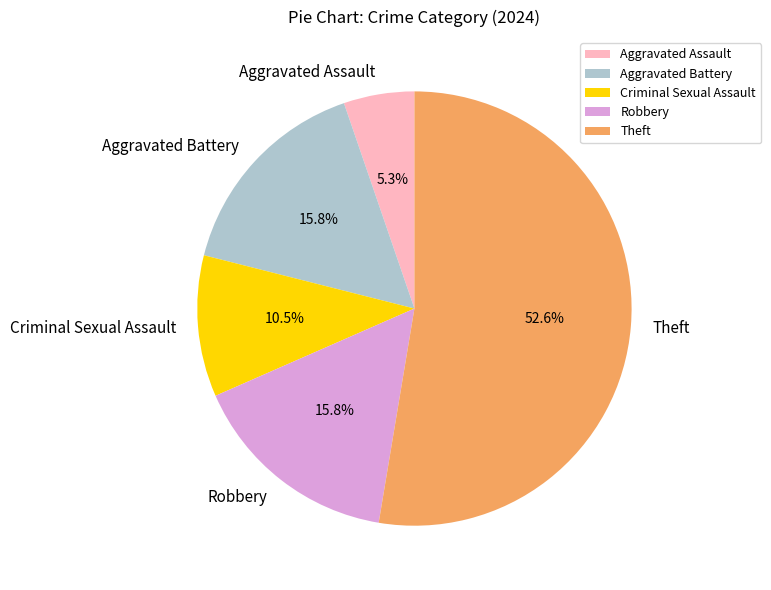

To the nearest percent, what is the average slice percentage?

20%